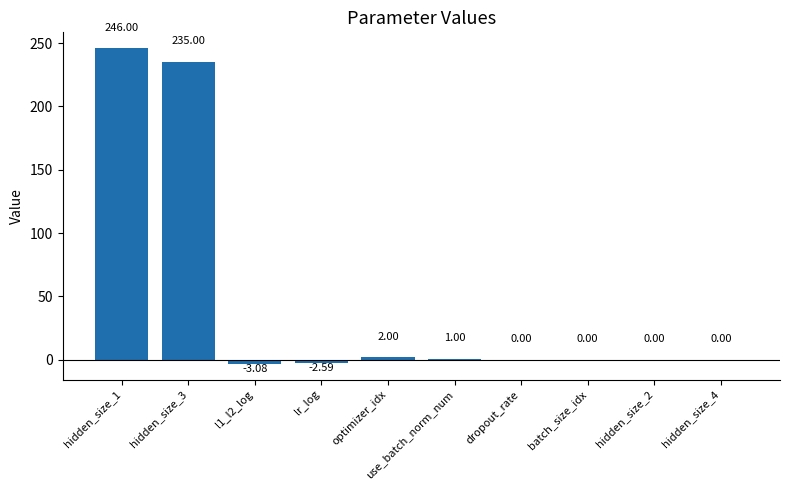

At which label does the data first exceed 0?

hidden_size_1